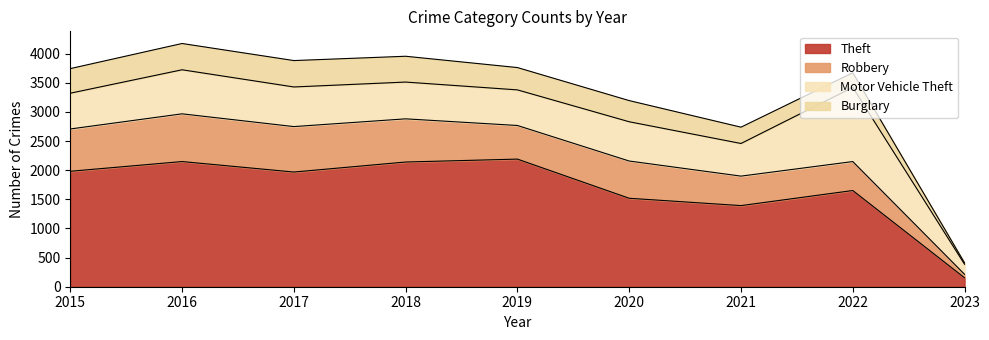

What is the highest value of the Motor Vehicle Theft series?

1272